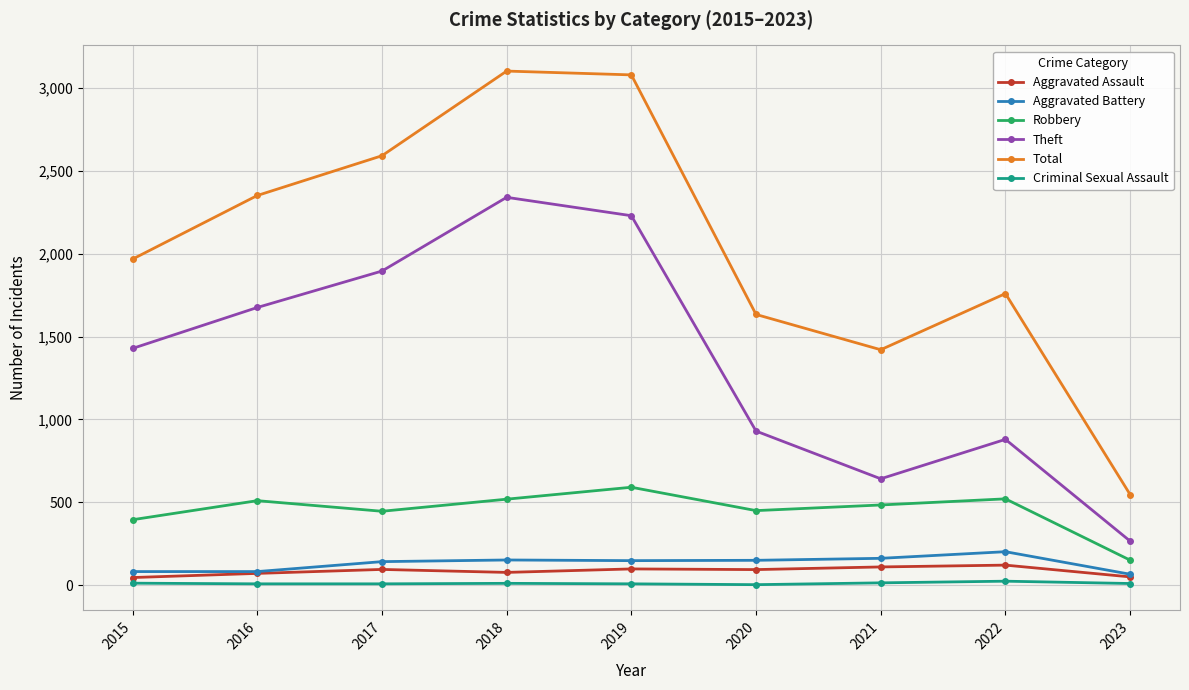

What is the highest value of the Aggravated Battery series?

202